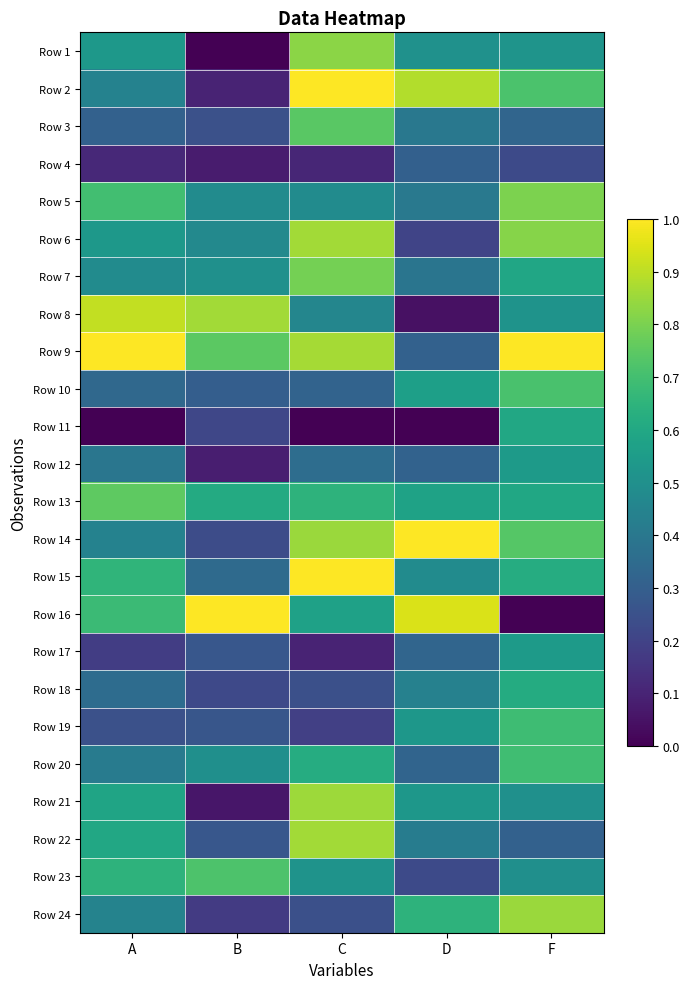

Reading left to right, what are all the values shown in this chart?

Row 1: A=0.5	B=0.0	C=0.8	D=0.5	F=0.5
Row 2: A=0.4	B=0.1	C=1.0	D=0.9	F=0.7
Row 3: A=0.3	B=0.2	C=0.7	D=0.4	F=0.3
Row 4: A=0.1	B=0.1	C=0.1	D=0.3	F=0.2
Row 5: A=0.7	B=0.5	C=0.5	D=0.4	F=0.8
Row 6: A=0.5	B=0.5	C=0.9	D=0.2	F=0.8
Row 7: A=0.5	B=0.5	C=0.8	D=0.4	F=0.6
Row 8: A=0.9	B=0.9	C=0.5	D=0.0	F=0.5
Row 9: A=1.0	B=0.7	C=0.9	D=0.3	F=1.0
Row 10: A=0.3	B=0.3	C=0.3	D=0.6	F=0.7
Row 11: A=0.0	B=0.2	C=0.0	D=0.0	F=0.6
Row 12: A=0.4	B=0.1	C=0.4	D=0.3	F=0.5
Row 13: A=0.8	B=0.6	C=0.6	D=0.6	F=0.6
Row 14: A=0.4	B=0.2	C=0.8	D=1.0	F=0.7
Row 15: A=0.7	B=0.3	C=1.0	D=0.5	F=0.6
Row 16: A=0.7	B=1.0	C=0.6	D=0.9	F=0.0
Row 17: A=0.2	B=0.3	C=0.1	D=0.3	F=0.5
Row 18: A=0.4	B=0.2	C=0.2	D=0.4	F=0.6
Row 19: A=0.2	B=0.3	C=0.2	D=0.5	F=0.7
Row 20: A=0.4	B=0.5	C=0.6	D=0.3	F=0.7
Row 21: A=0.6	B=0.1	C=0.9	D=0.5	F=0.5
Row 22: A=0.6	B=0.3	C=0.9	D=0.4	F=0.3
Row 23: A=0.6	B=0.7	C=0.5	D=0.2	F=0.5
Row 24: A=0.4	B=0.2	C=0.2	D=0.6	F=0.9